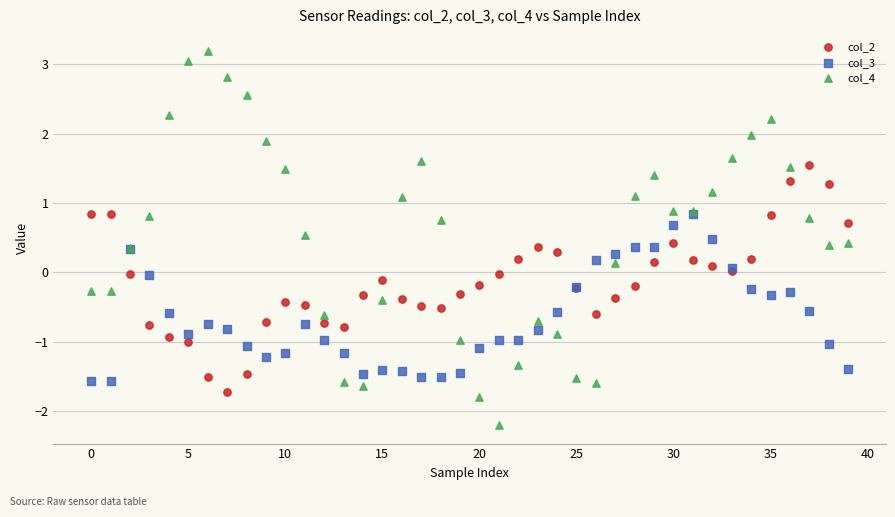

What are all the series names shown in the legend?

col_2, col_3, col_4